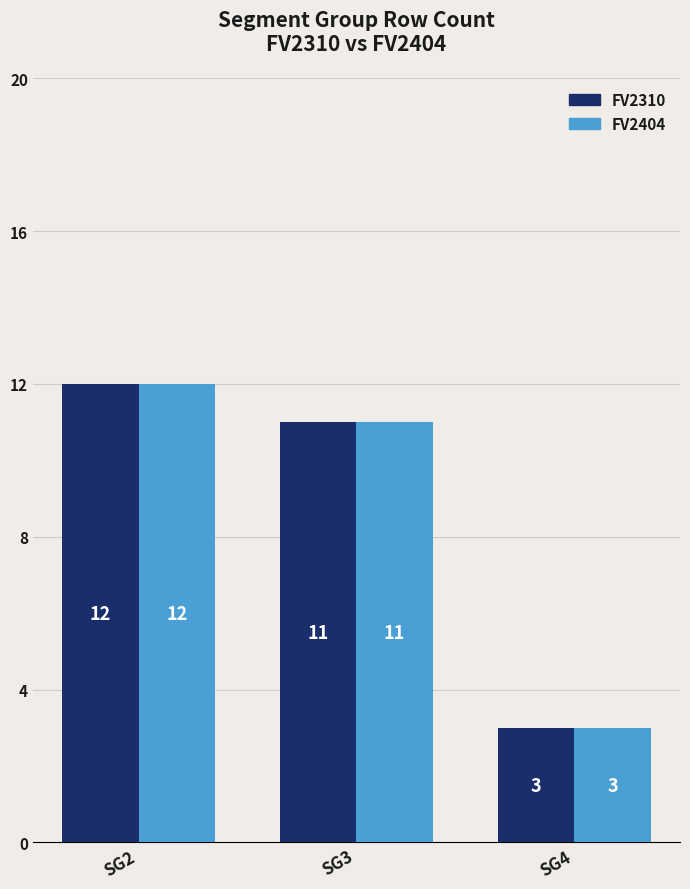

How many groups of bars are there?

3